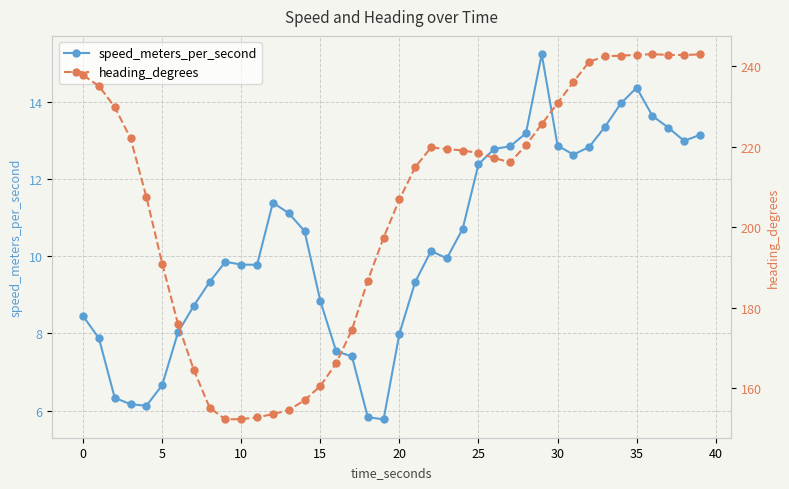

Which label corresponds to the smallest value in the chart?

19